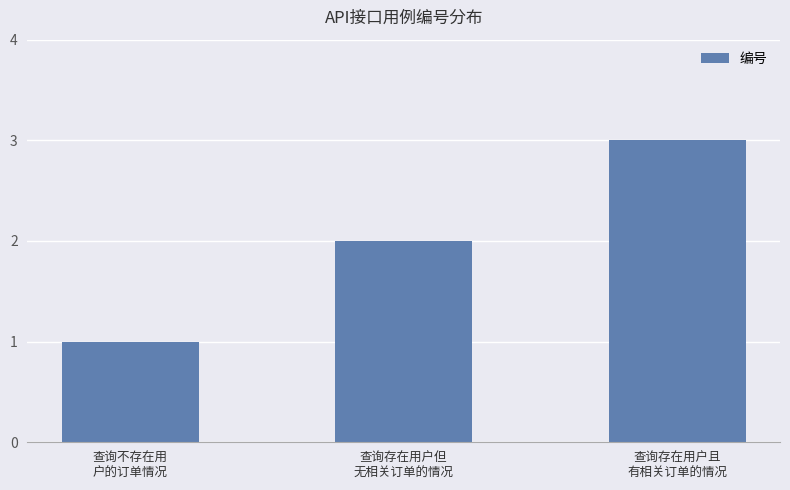

The value at 查询存在用户但
无相关订单的情况 is 3. True or false?

False